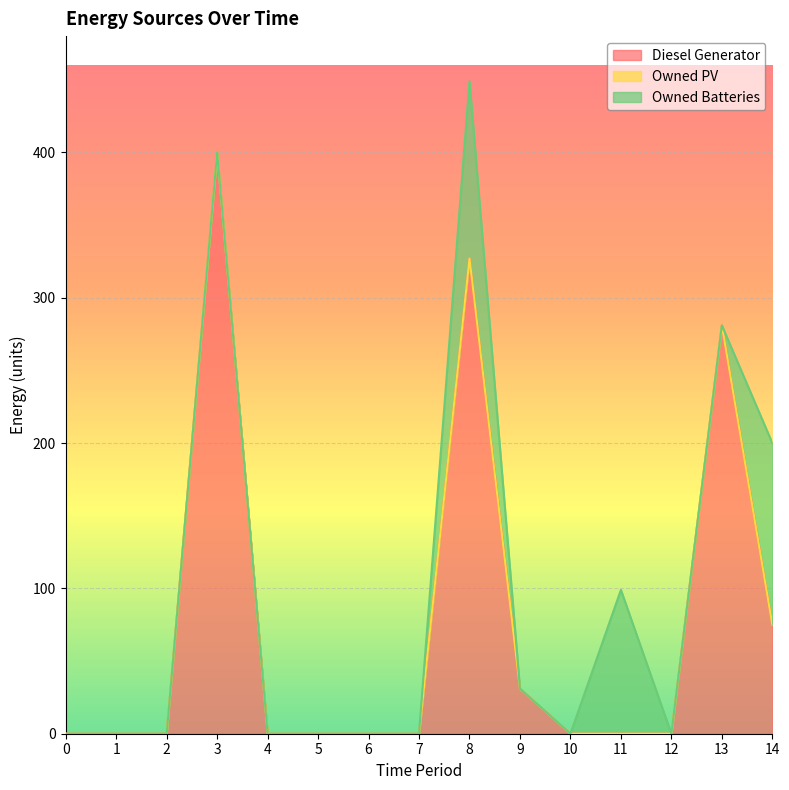

In Diesel Generator, how many points are higher than both neighbors (excluding endpoints)?

3